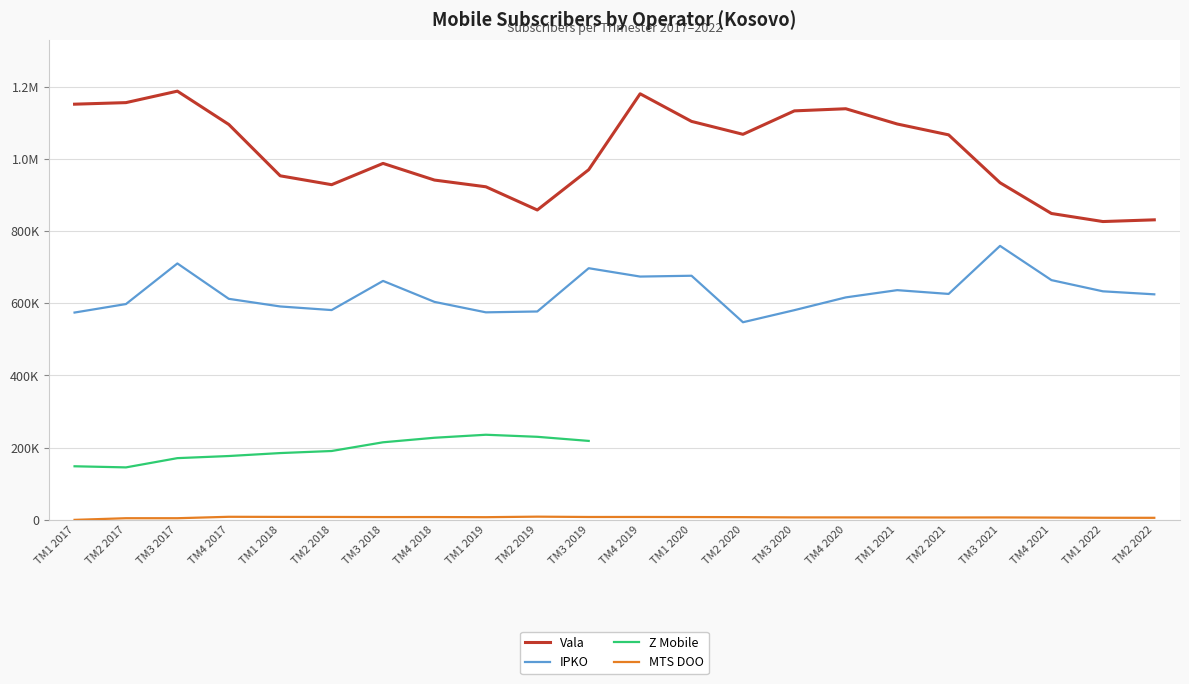

What is the difference between the maximum and second lowest values in the MTS DOO series?

4315